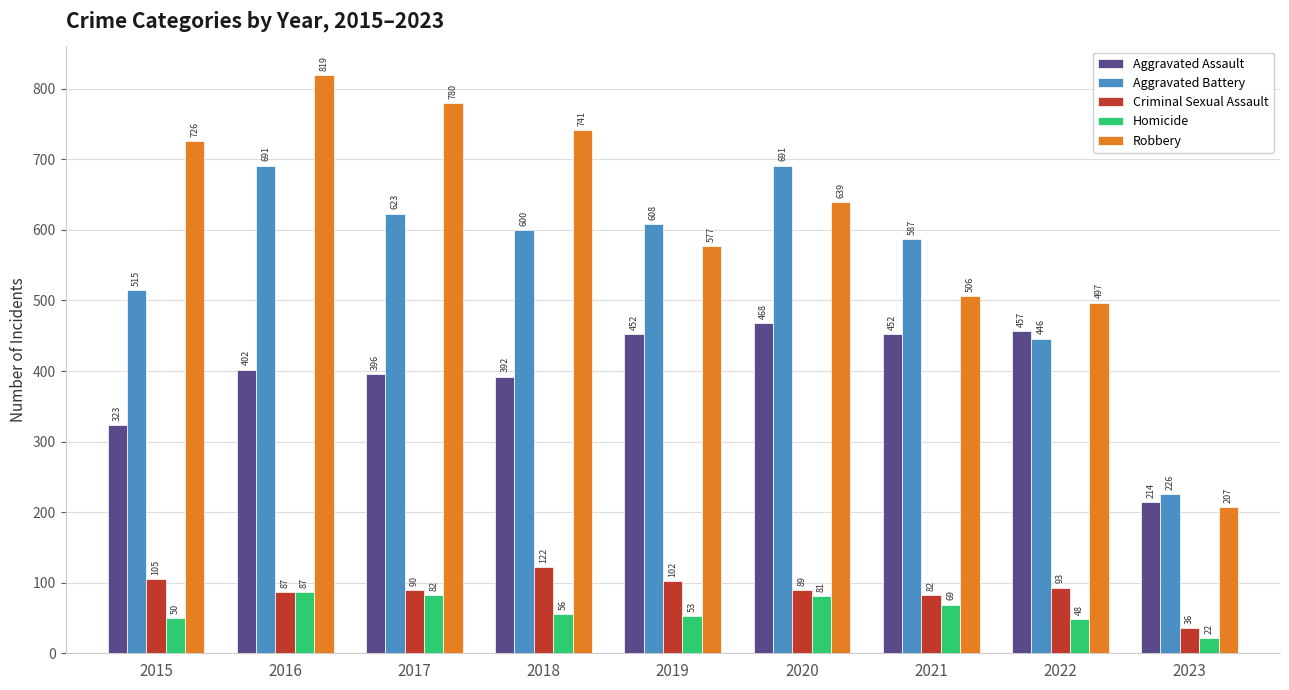

At 2015, list the series in order from largest to smallest.

Robbery, Aggravated Battery, Aggravated Assault, Criminal Sexual Assault, Homicide